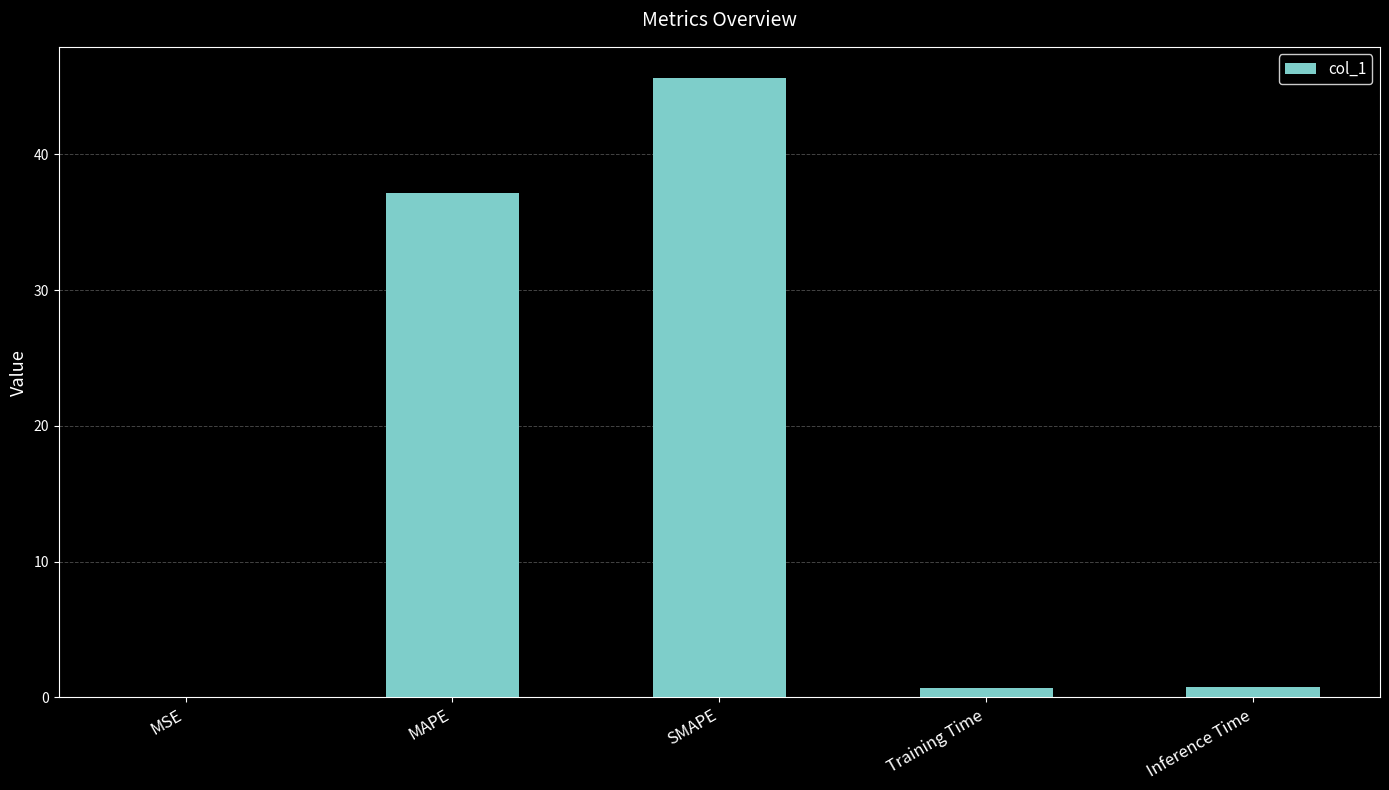

What is the sum of the values at MAPE and SMAPE?

82.8